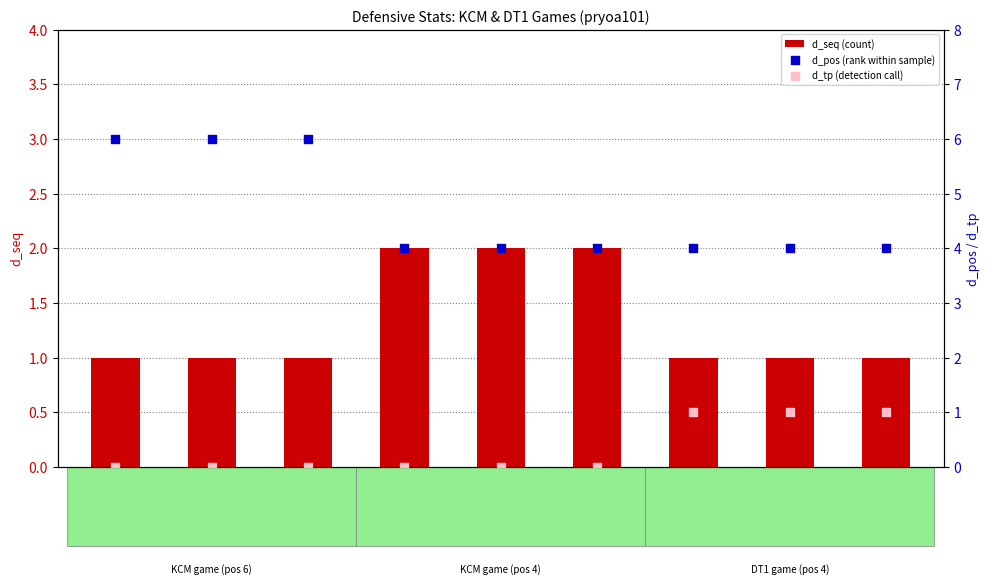

Which series has the largest total across all categories?

d_pos (rank within sample)